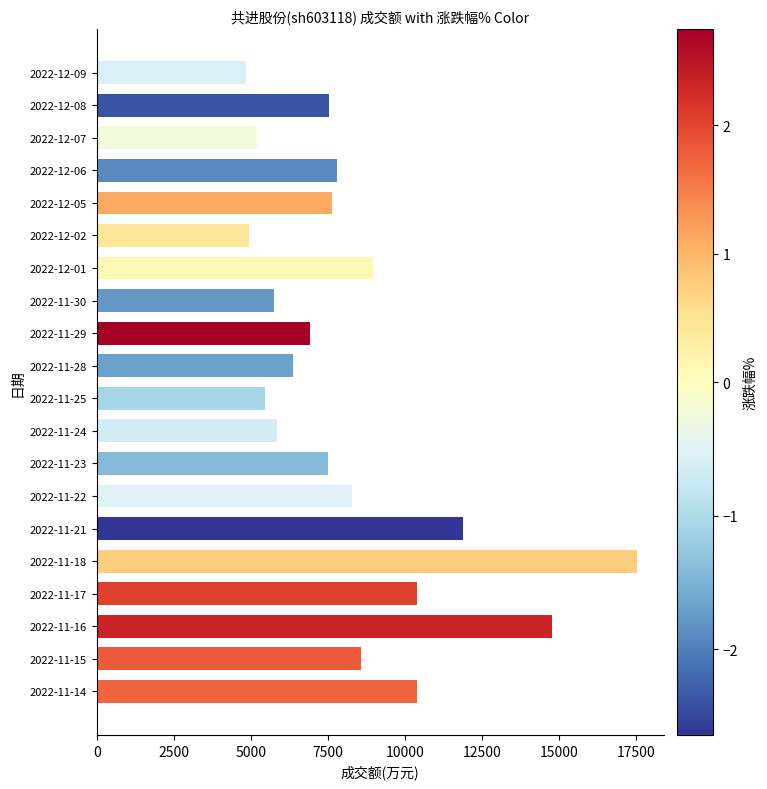

What is the sum of all values?

166648